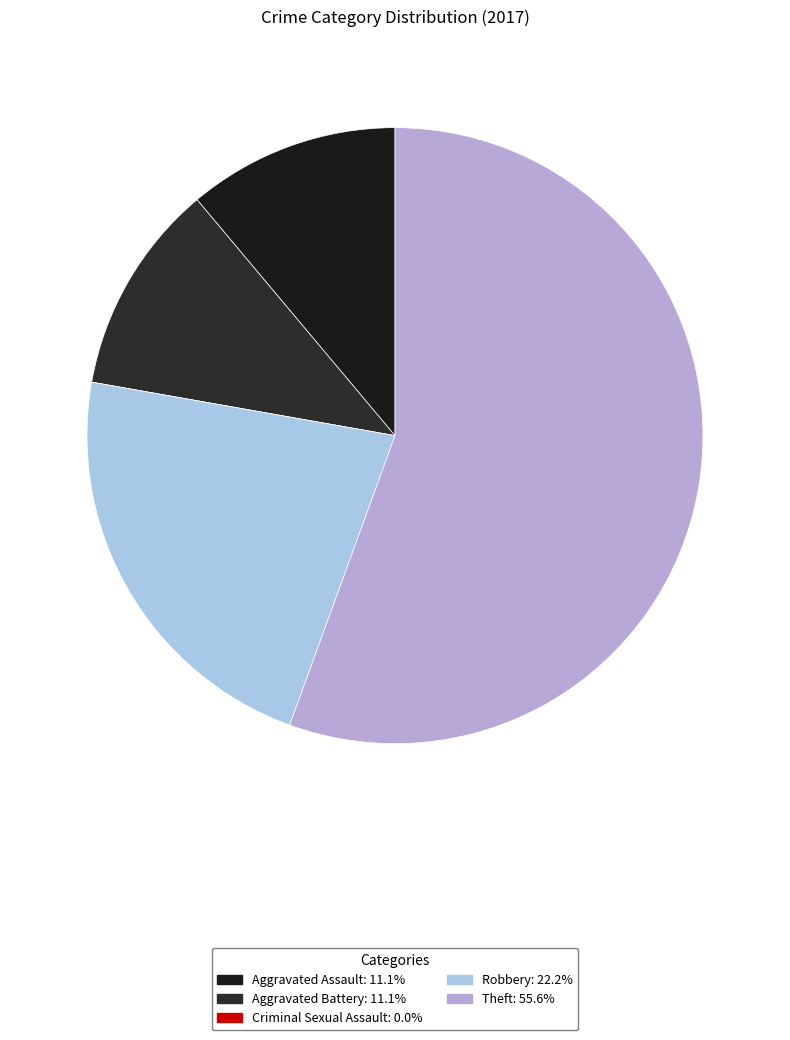

Which category has the smallest portion of the pie?

Criminal Sexual Assault